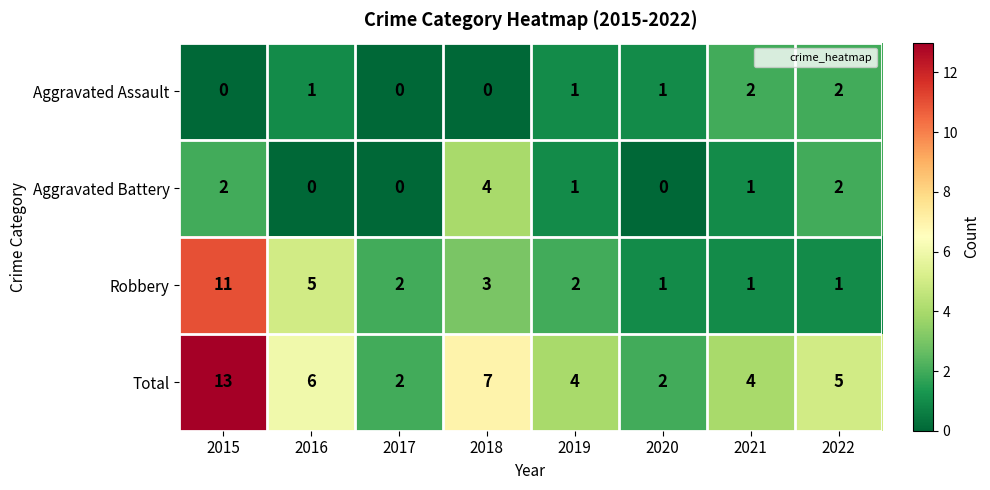

Count the number of data series in this chart.

4